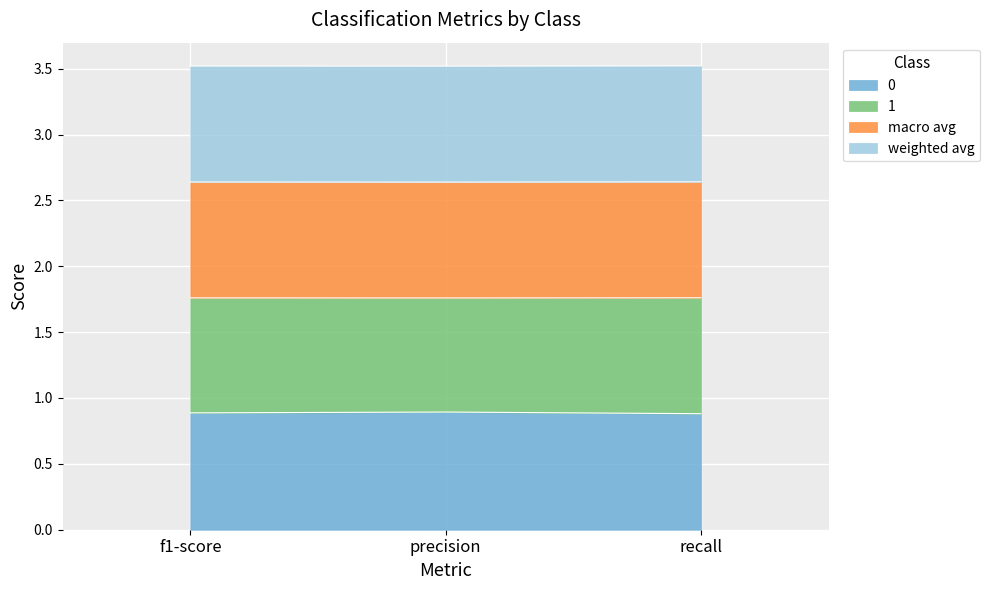

What is the lowest value of the 0 series?

0.9